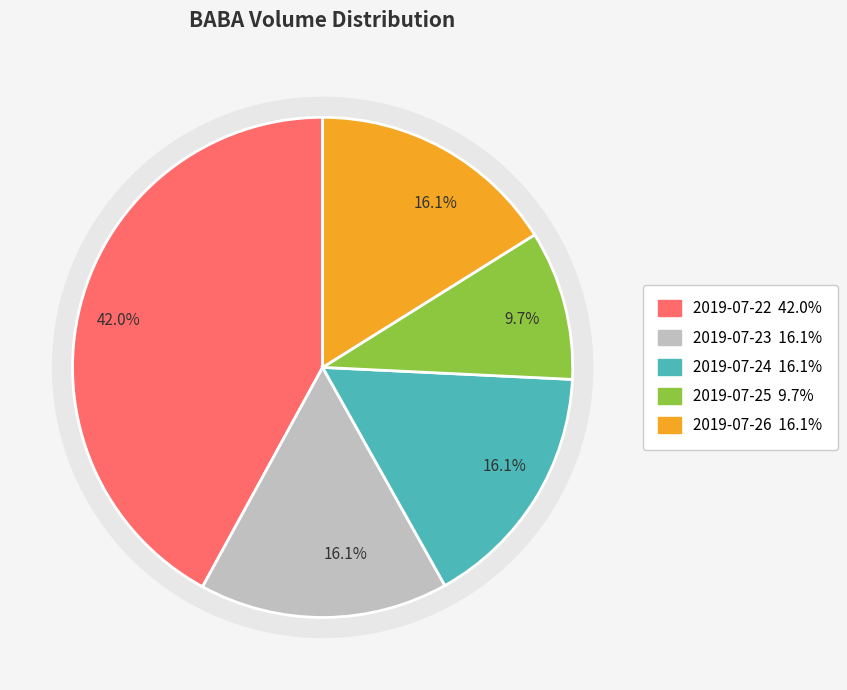

What is the largest slice in the pie chart?

2019-07-22